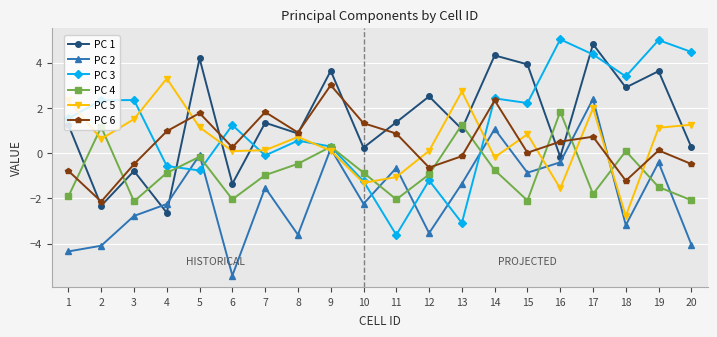

Rank the series by their maximum value, from lowest to highest.

PC 4, PC 2, PC 6, PC 5, PC 1, PC 3